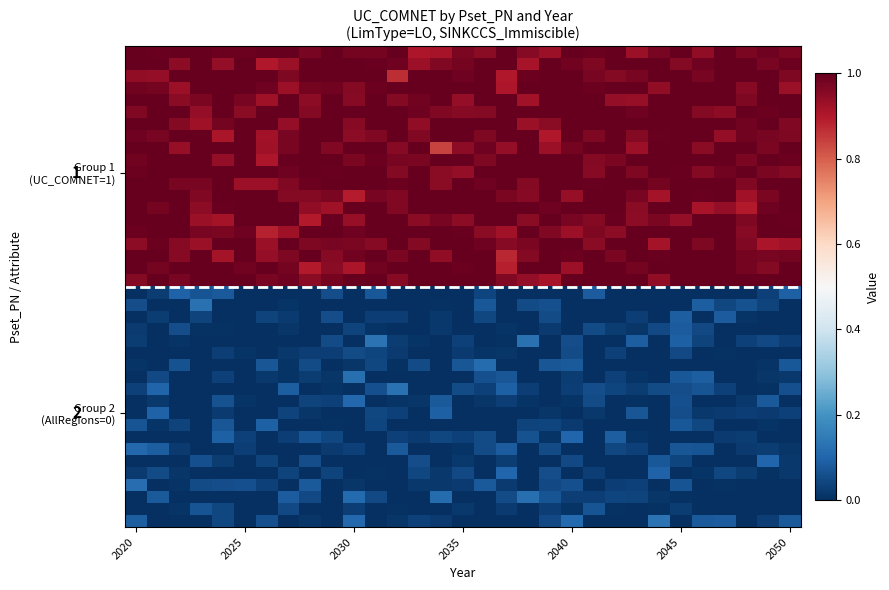

What is the spread (max minus min) of values at 26?

1.0